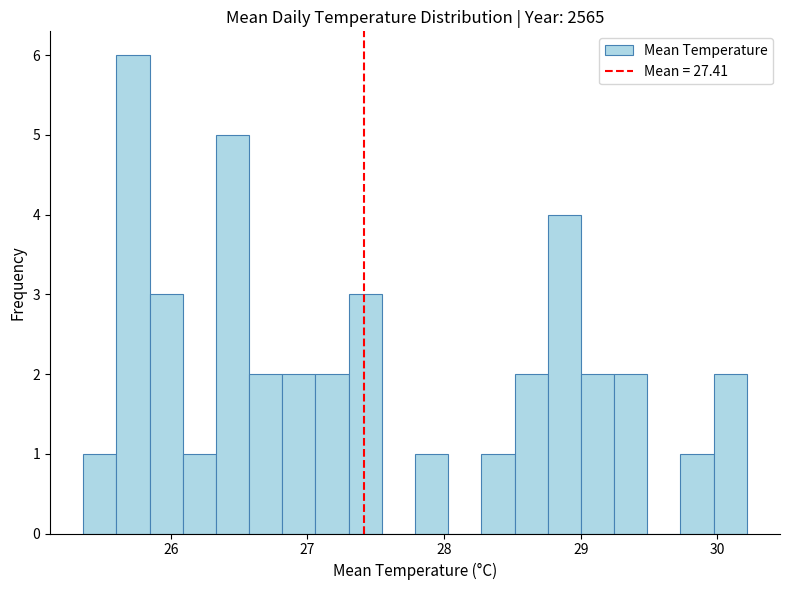

Read against the x-axis, roughly where is the centre of the tallest bar?

25.7